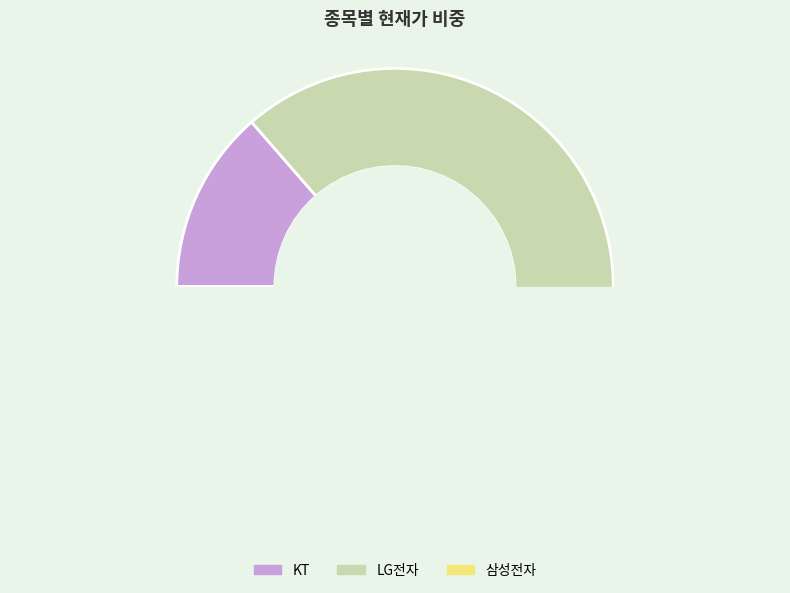

Does LG전자 represent more than half of the total?

Yes